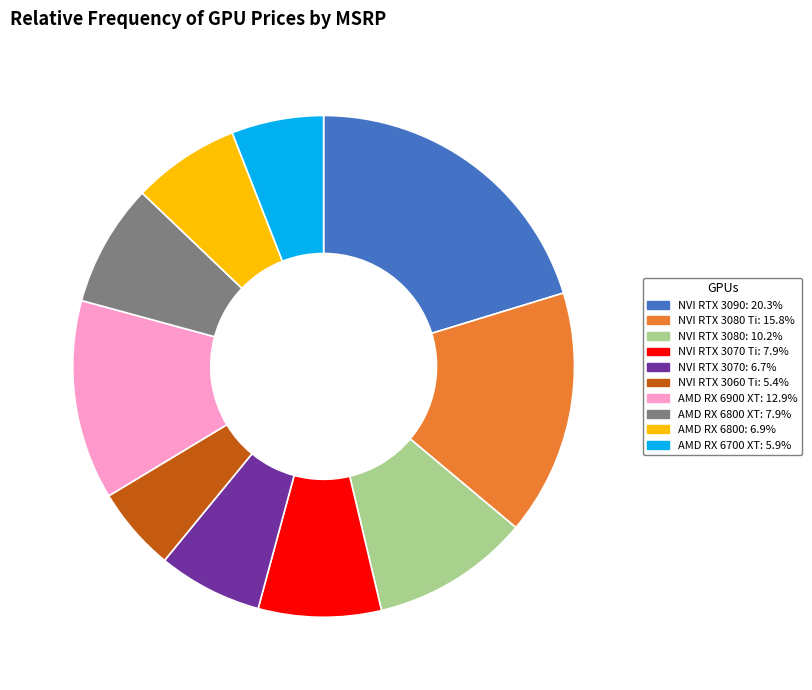

Does any single category account for the majority?

No